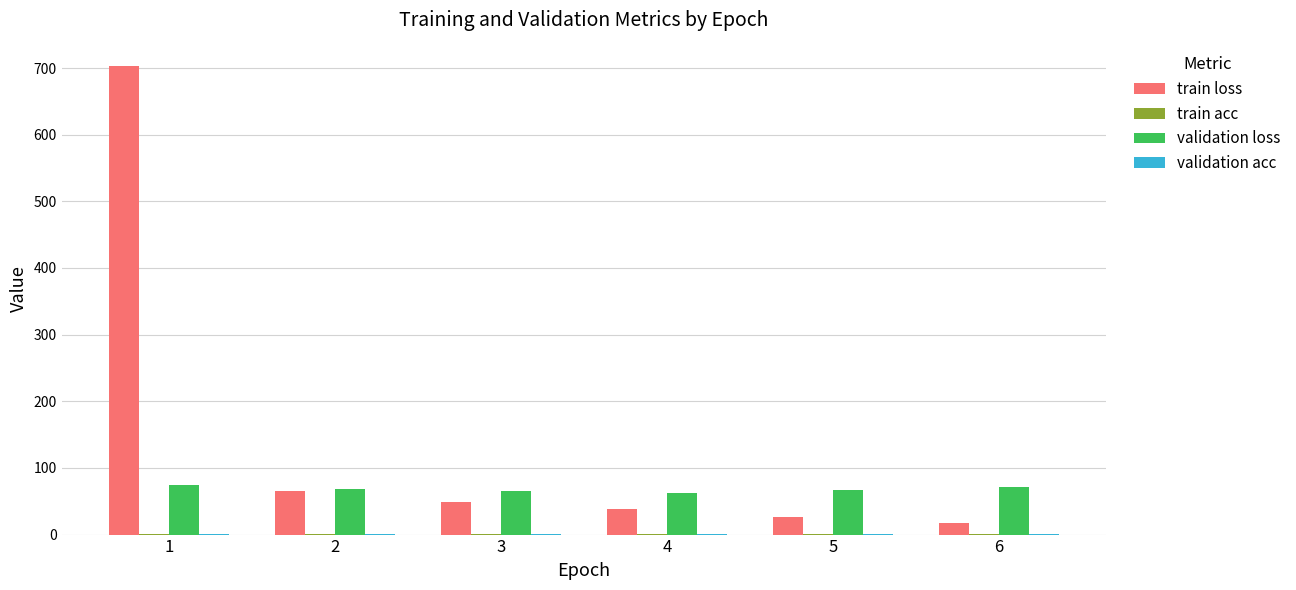

Count the number of categories in the chart.

6